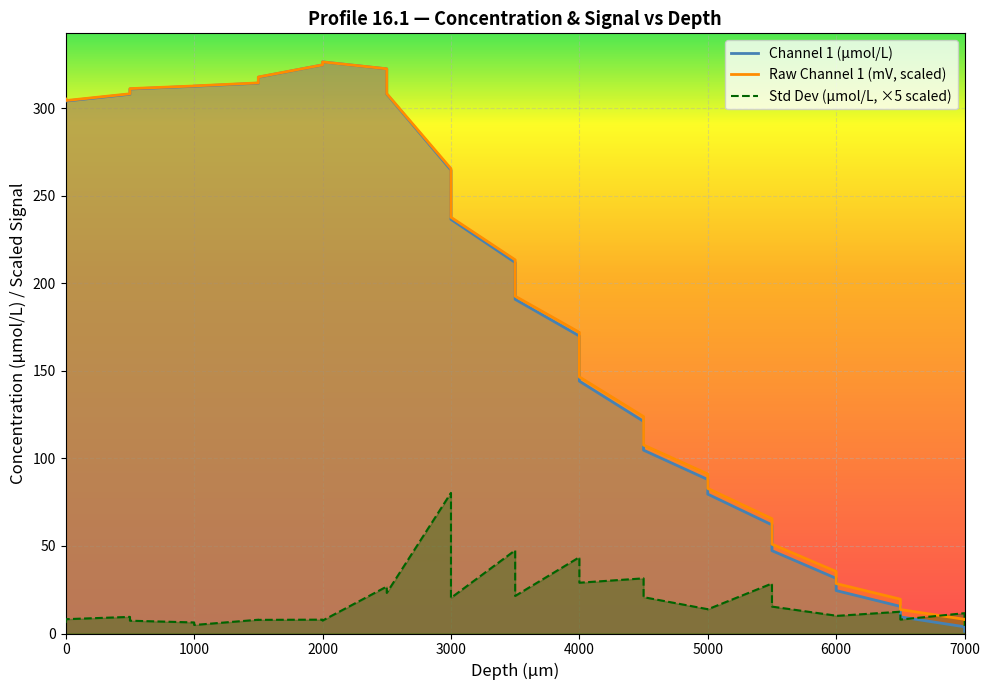

What is the spread (max minus min) of values at 7000?

7.8